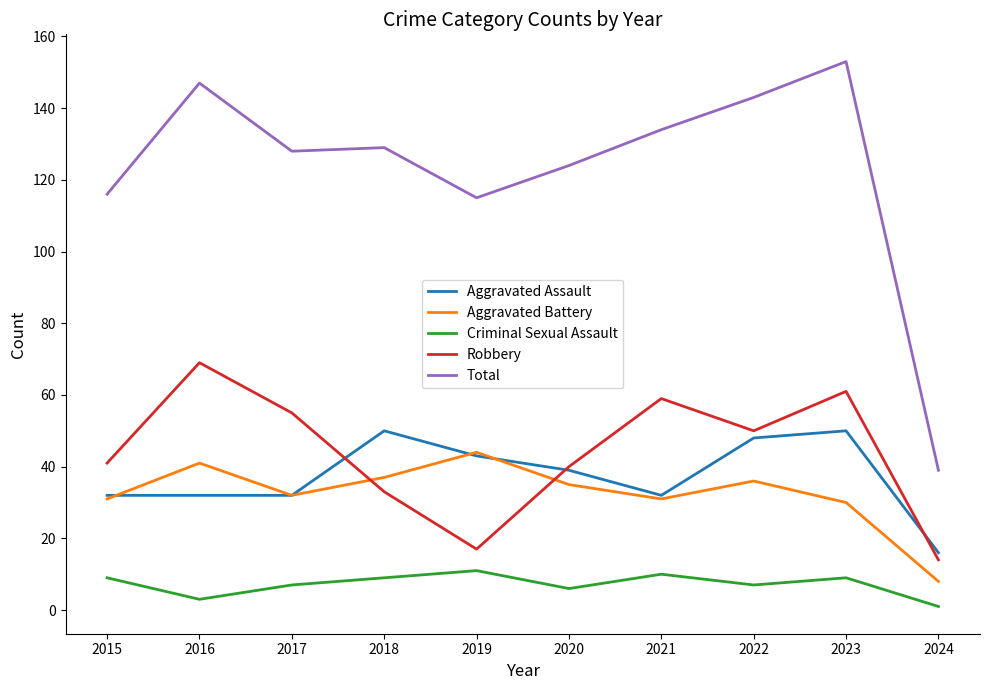

How many lines are shown in the chart?

5